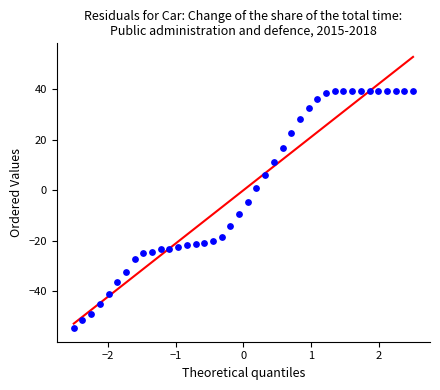

What is the range of X values (max minus min)?

5.0